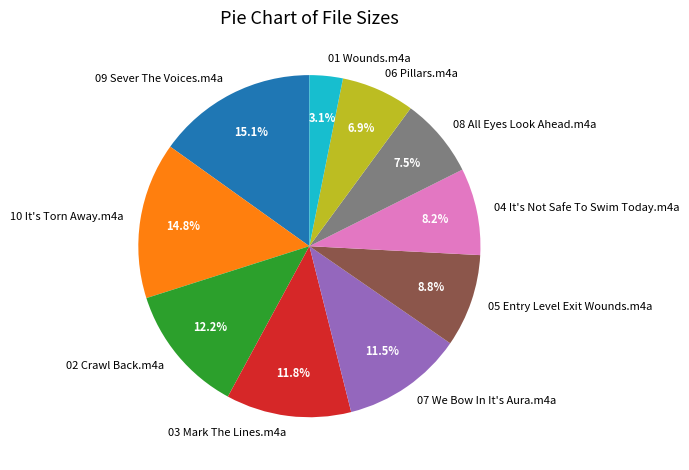

How many segments does this pie chart have?

10